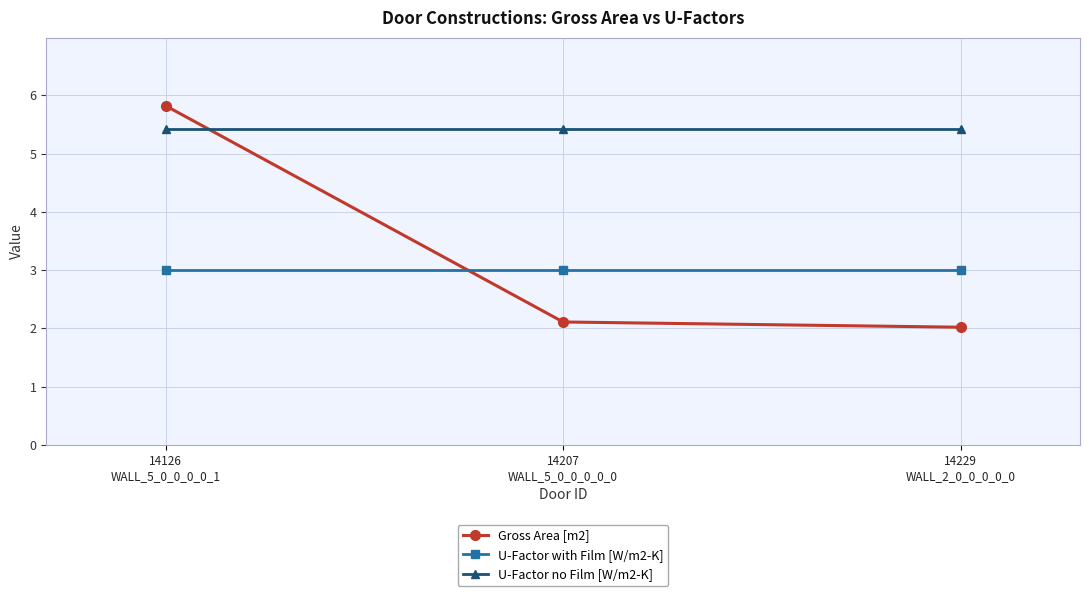

List the series in order of their peak value, lowest first.

U-Factor with Film [W/m2-K], U-Factor no Film [W/m2-K], Gross Area [m2]